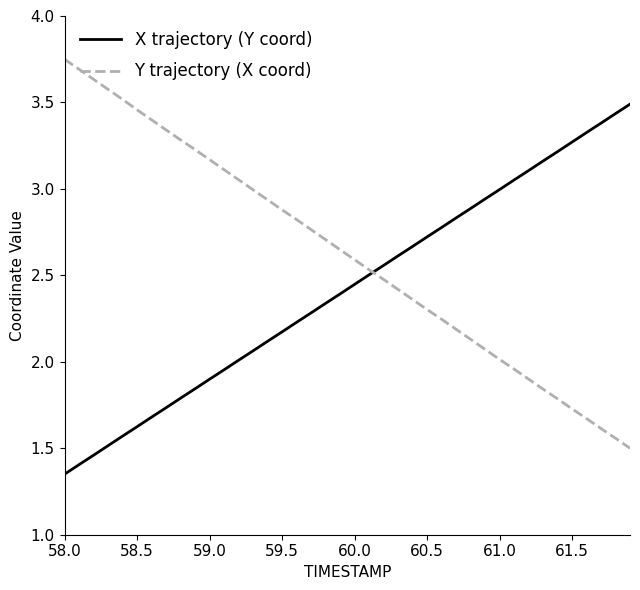

List the series in order of their peak value, lowest first.

X trajectory (Y coord), Y trajectory (X coord)